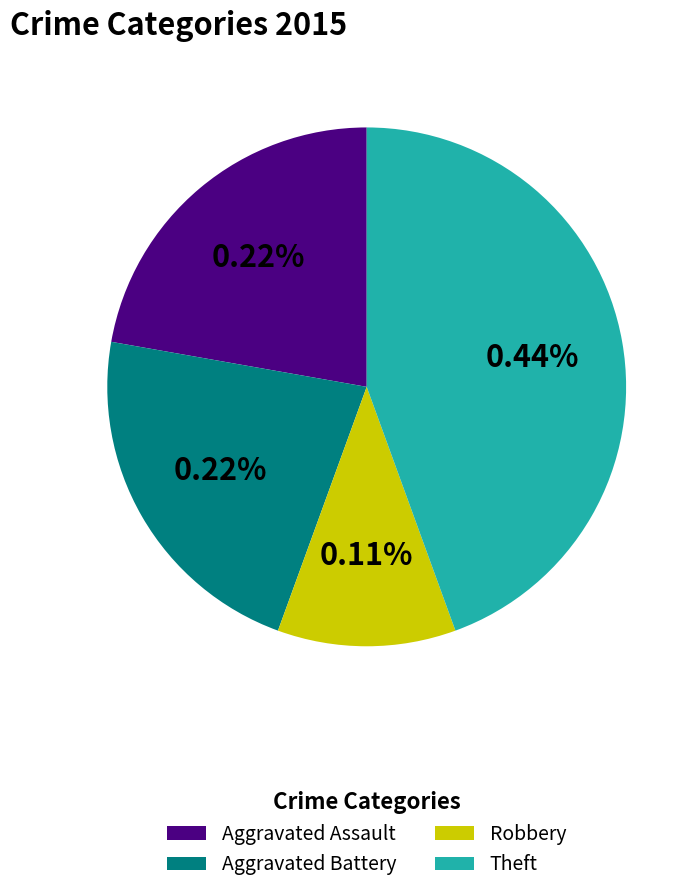

Between Robbery and Aggravated Battery, which is larger?

Aggravated Battery